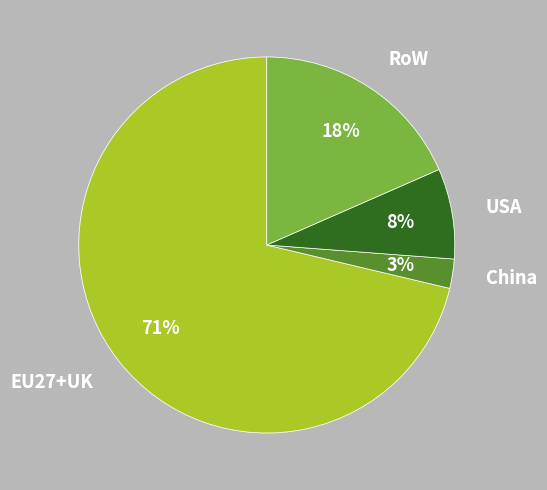

Do China and RoW together represent more than half of the pie?

No